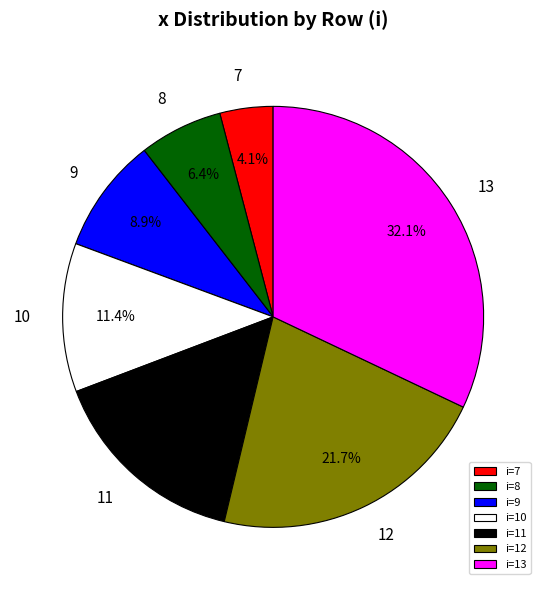

To the nearest percent, what is the difference between the largest and smallest slice percentages?

28%